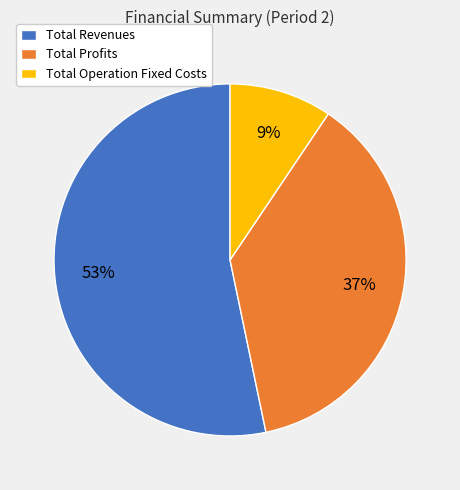

How many segments does this pie chart have?

3